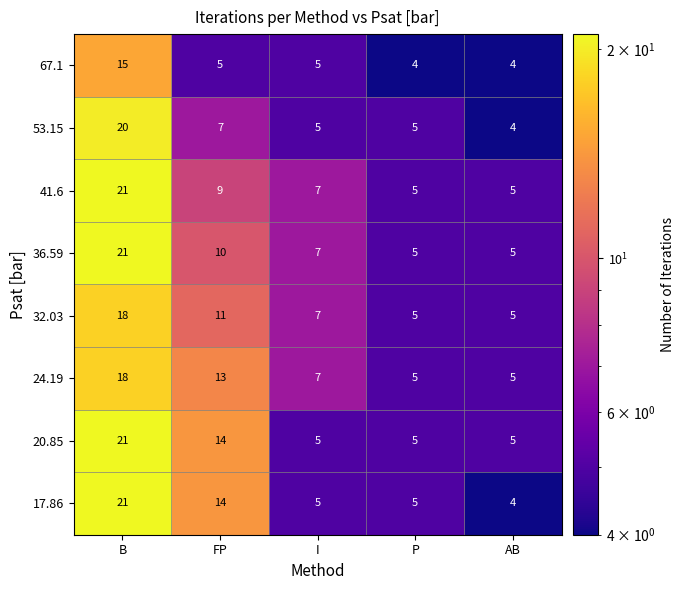

What is the difference between the maximum and minimum values in the 17.86 series?

17